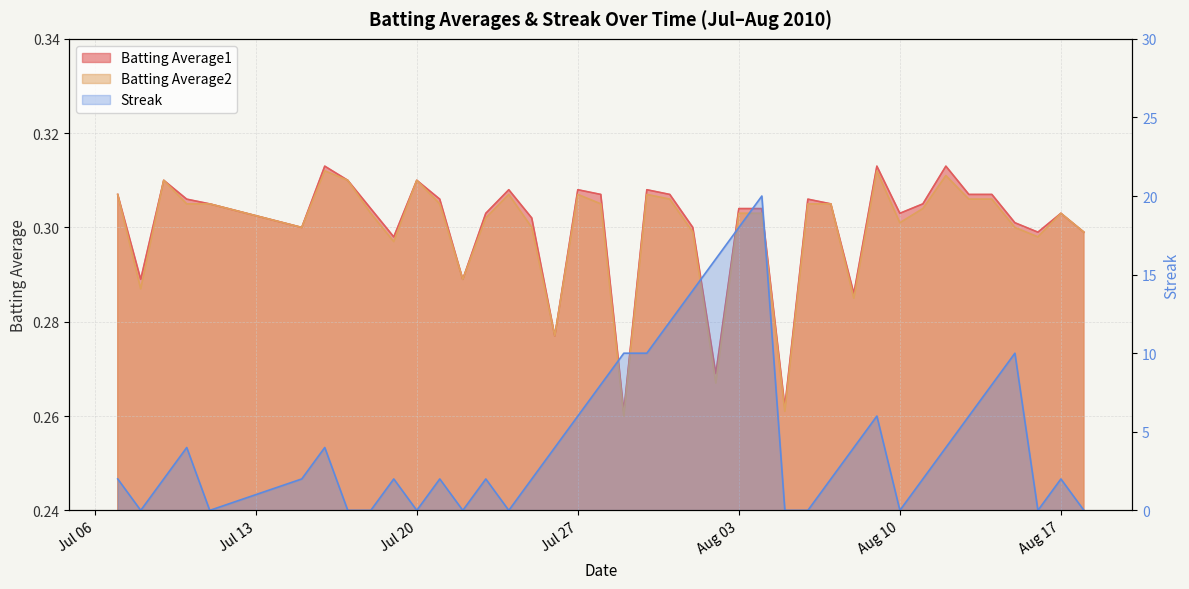

Which has a higher value, 2010-08-07 or 2010-08-13?

2010-08-13